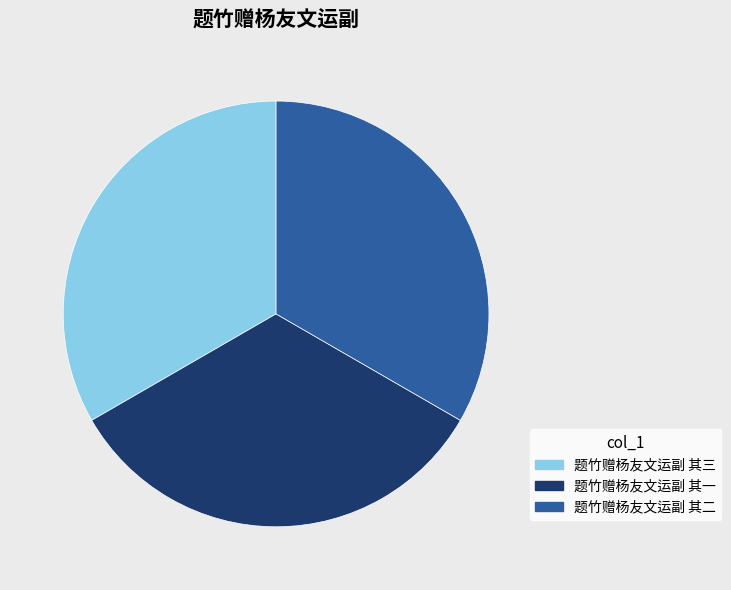

Approximately how many times larger is the value at 题竹赠杨友文运副 其二 compared to 题竹赠杨友文运副 其一?

1.0